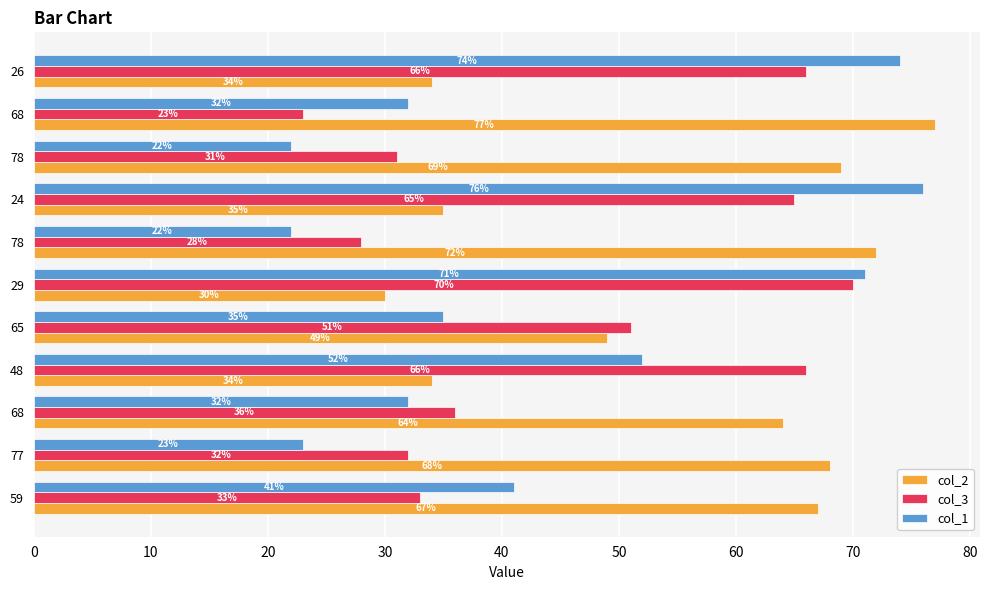

How many series are shown in this chart?

3